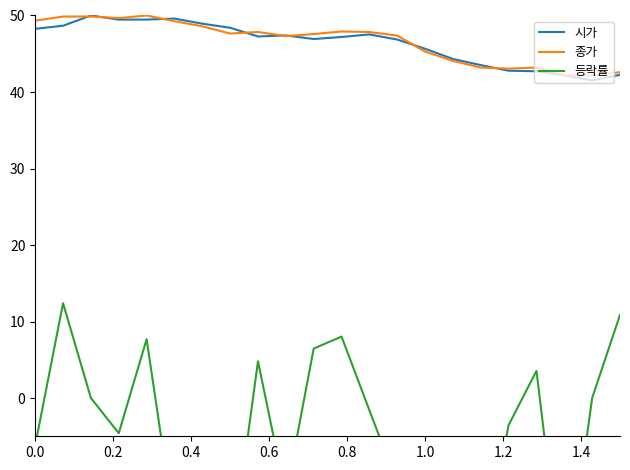

How many values in the 시가 series are below 47?

10